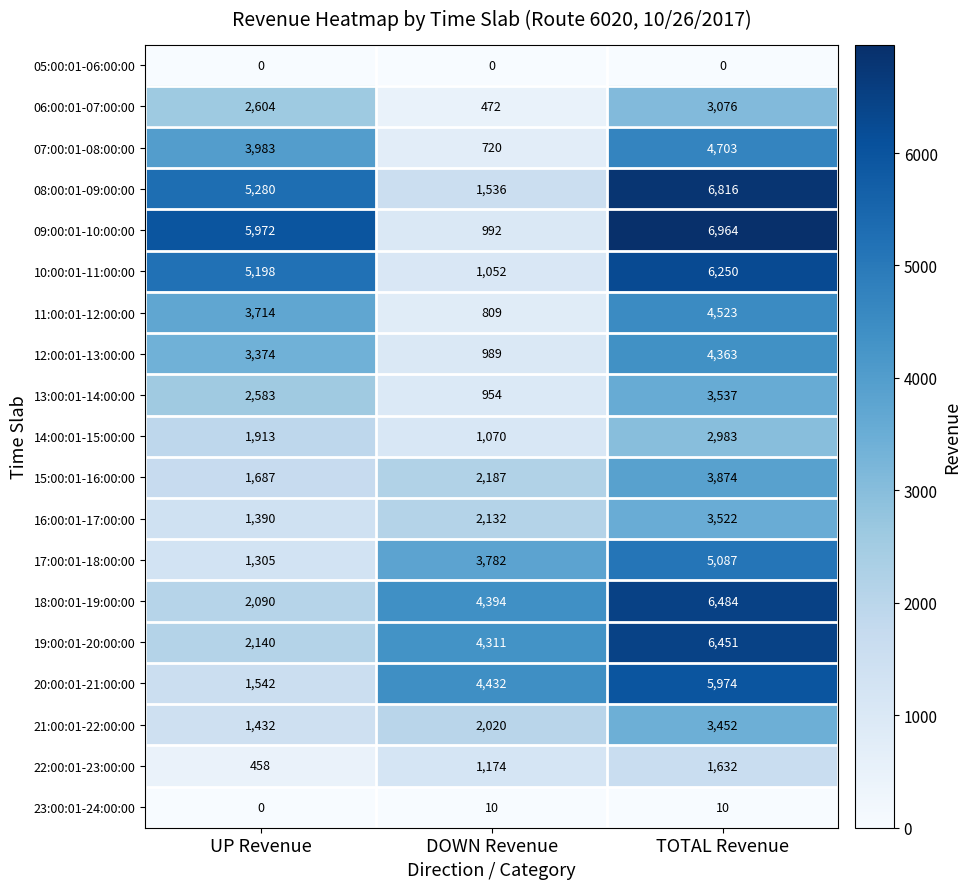

How many categories are shown in the chart?

3